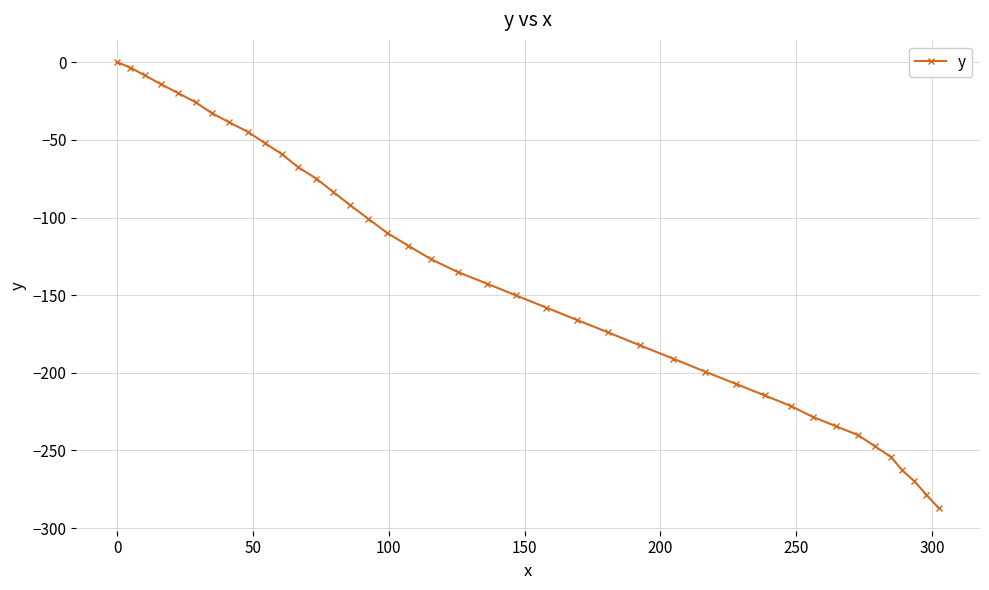

What is the value of the 9th point from the left?

-44.8